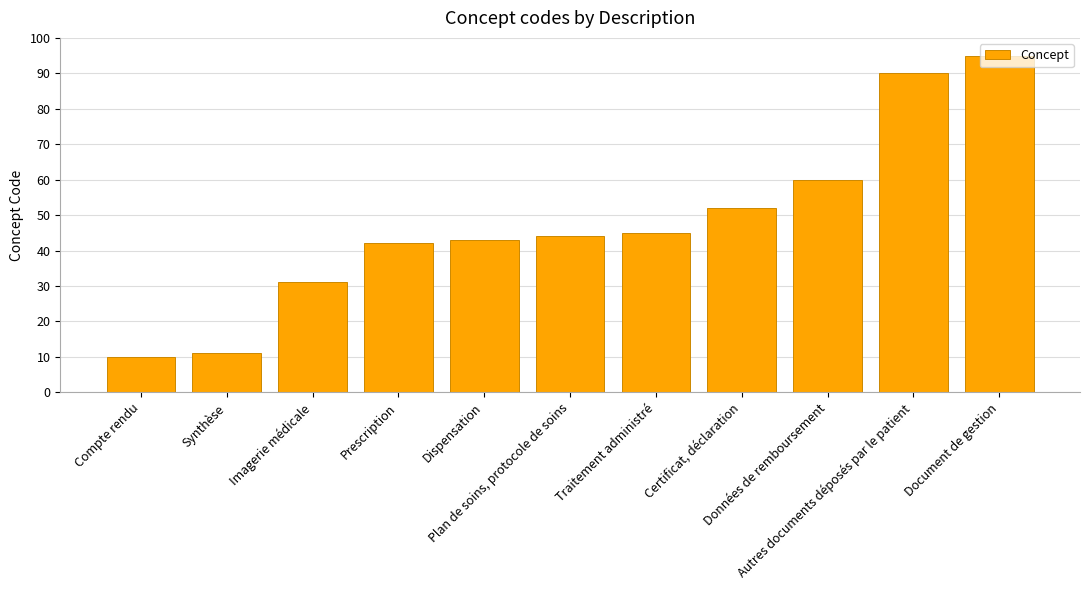

Where is the data nearest to the value 52?

Certificat, déclaration